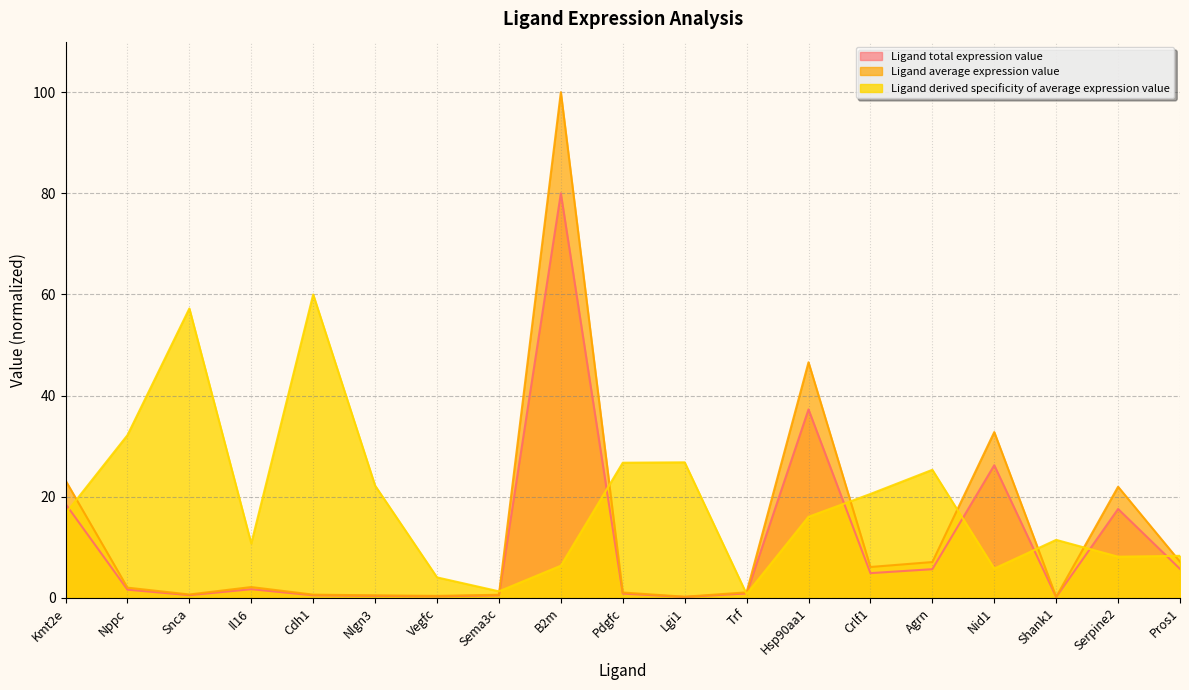

How many times do Ligand average expression value and Ligand derived specificity of average expression value cross each other?

9